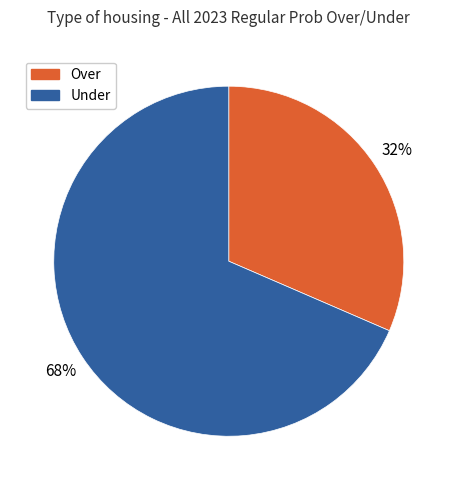

Is there any slice that represents more than half of the pie?

Yes